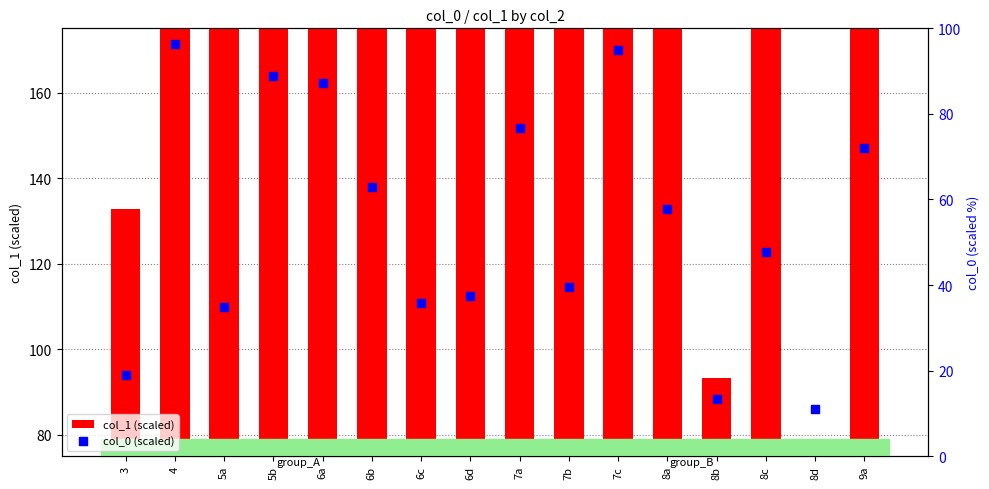

Is the value of col_0 (scaled) at 3 greater than the value of col_1 (scaled) at 5a?

No